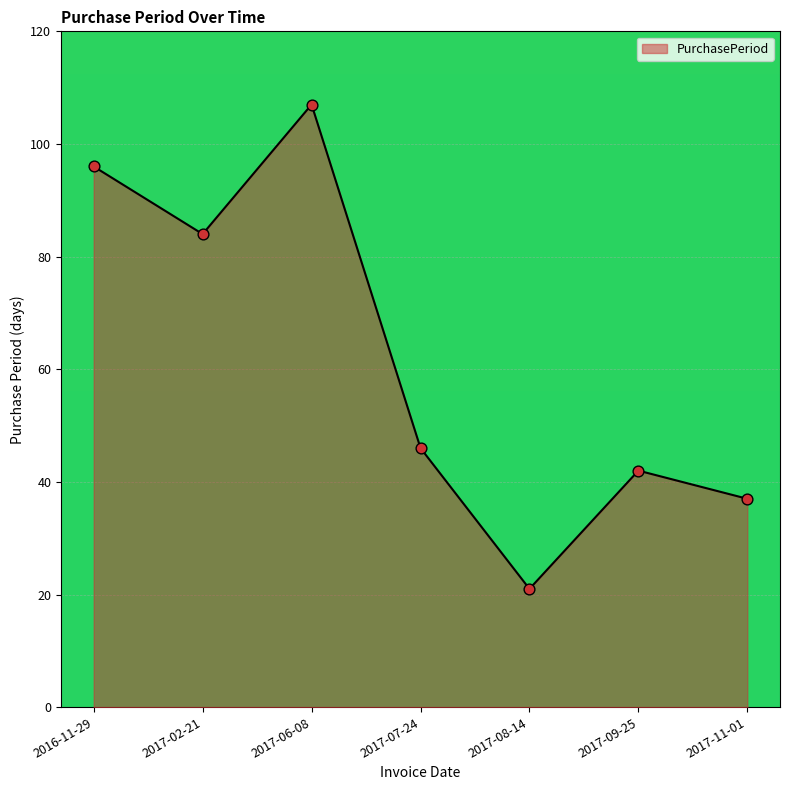

Which has a higher value, 2017-07-24 or 2017-08-14?

2017-07-24